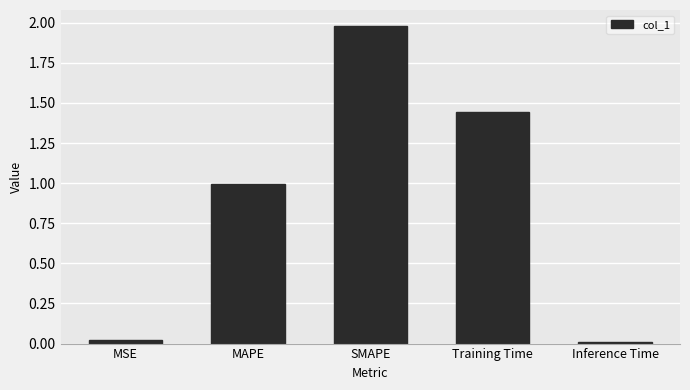

At which category does the chart reach its peak across all series?

SMAPE